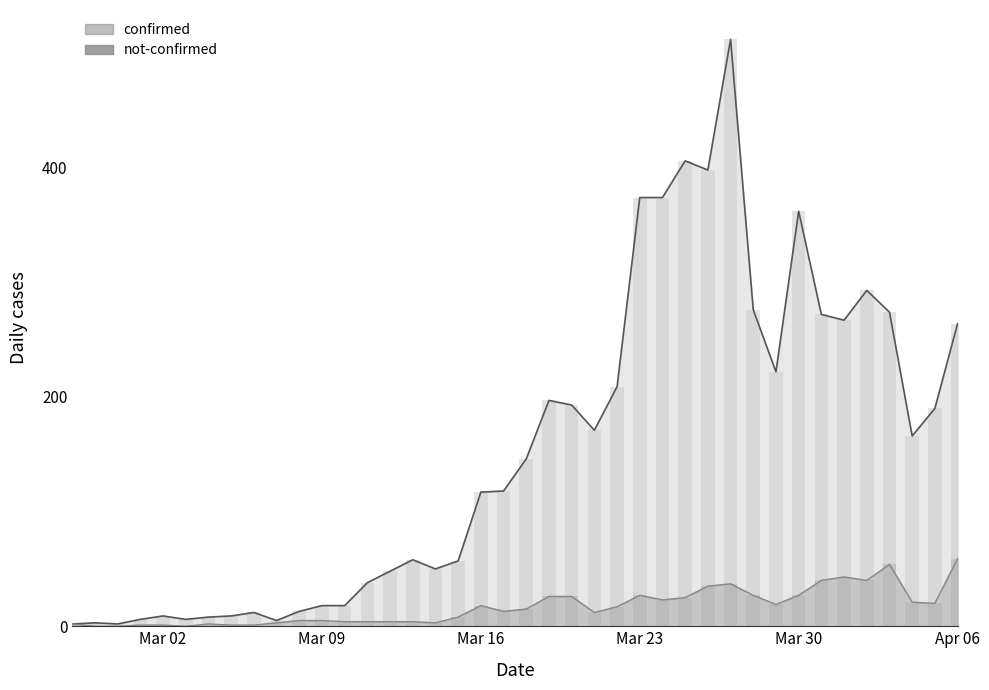

The not-confirmed series shows 28 at Apr 06. True or false?

False